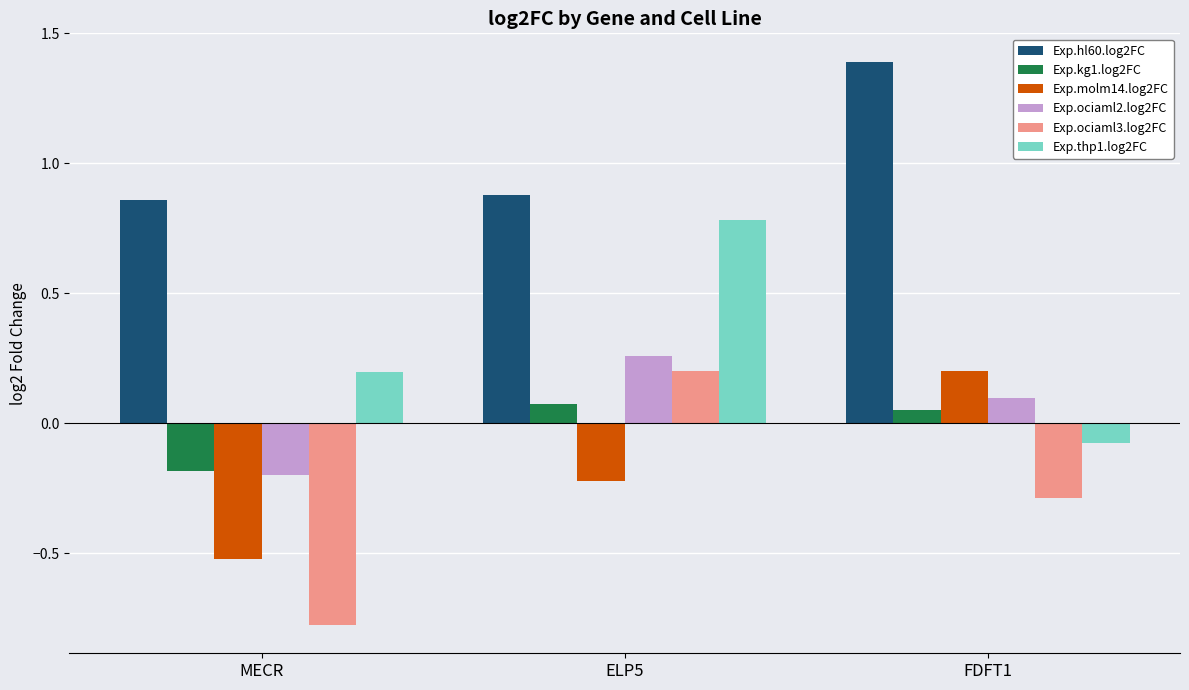

What is the total value across all series at FDFT1?

1.4